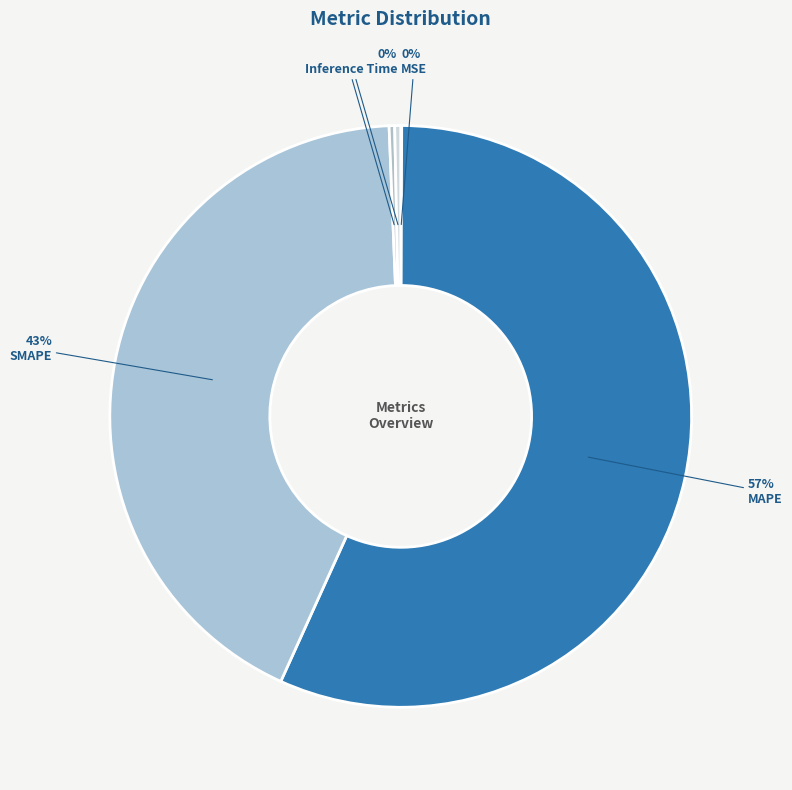

Does MSE account for over 50% of the chart?

No